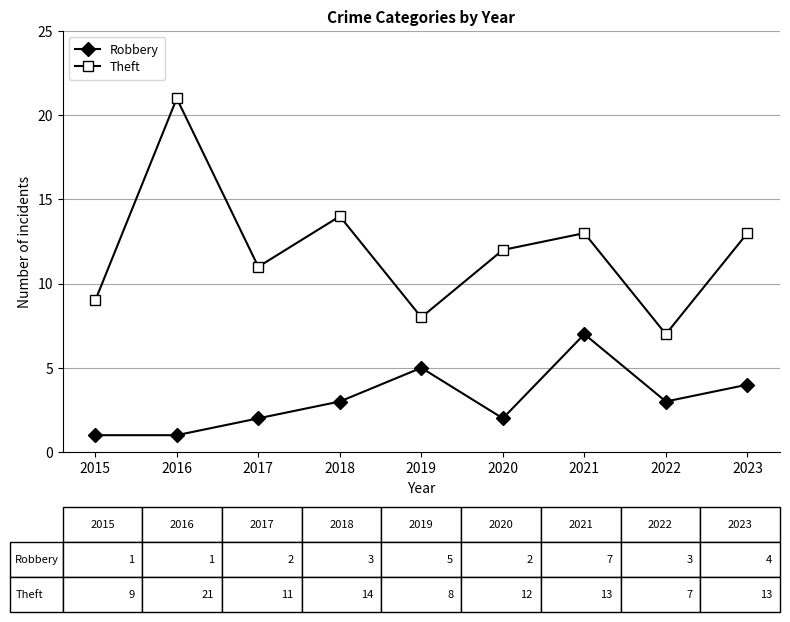

Rank the series at 2015 from highest to lowest value.

Theft, Robbery